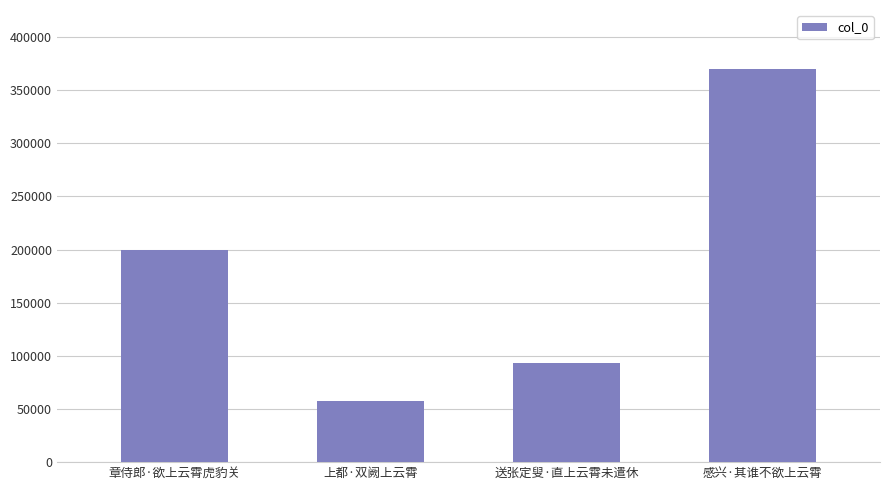

True or false: the data shows 24217 at 上都·双阙上云霄.

False